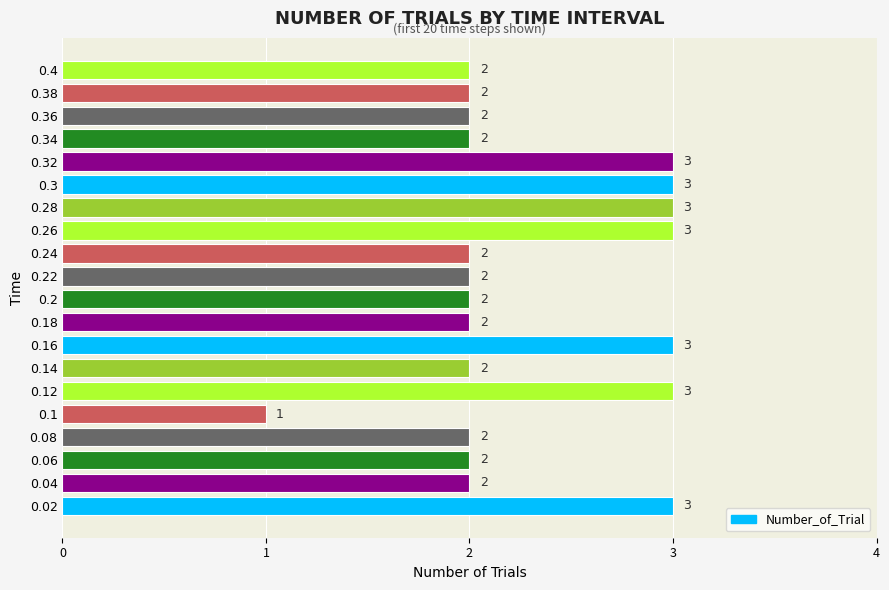

What is the sum of all values?

46